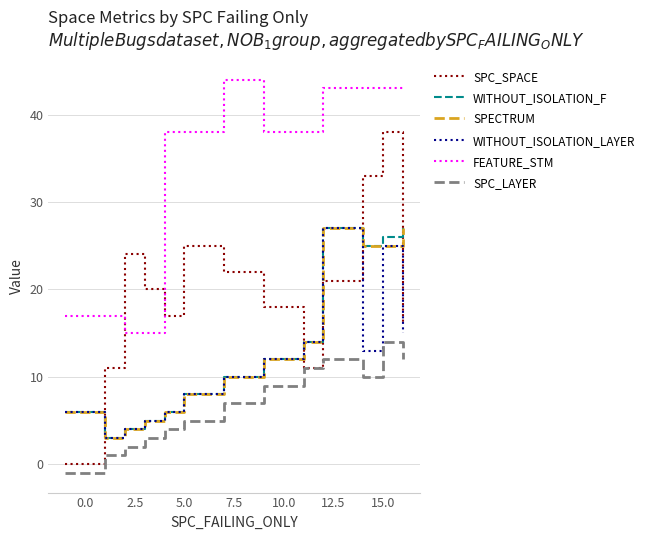

True or false: FEATURE_STM and SPECTRUM intersect in this chart.

False